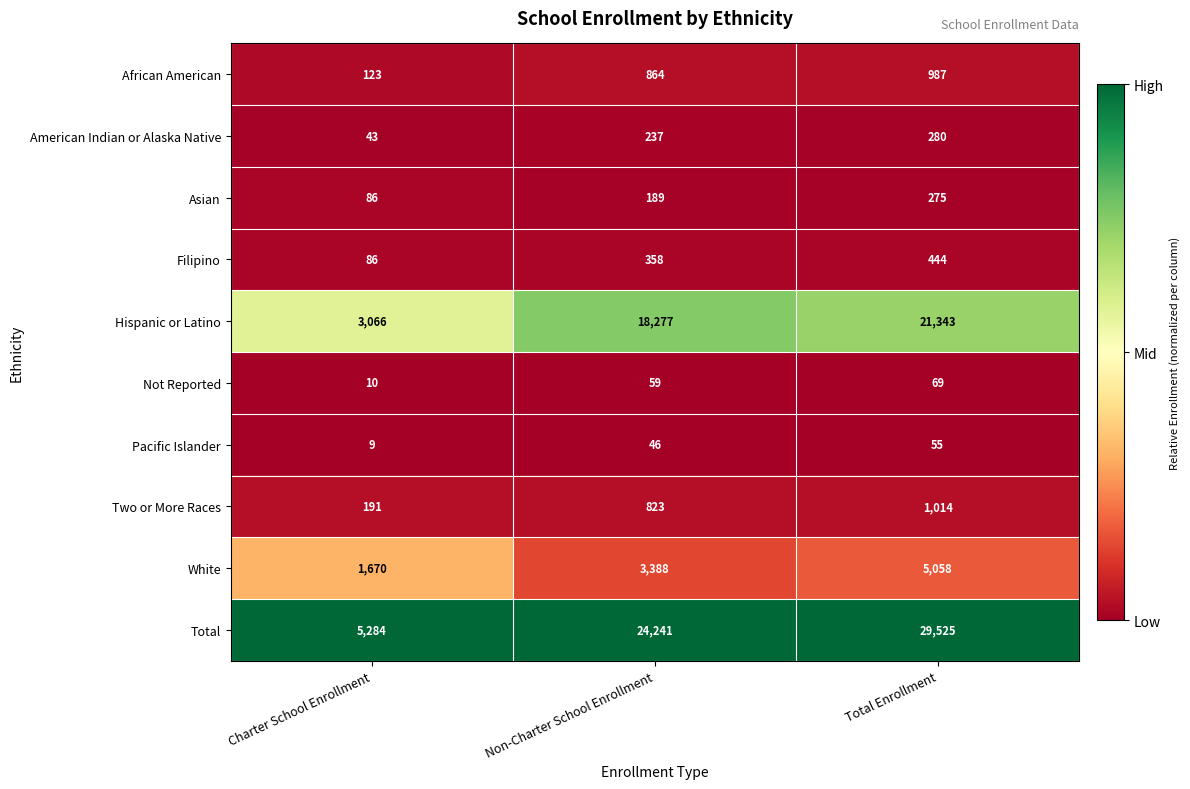

How many series are shown in this chart?

10